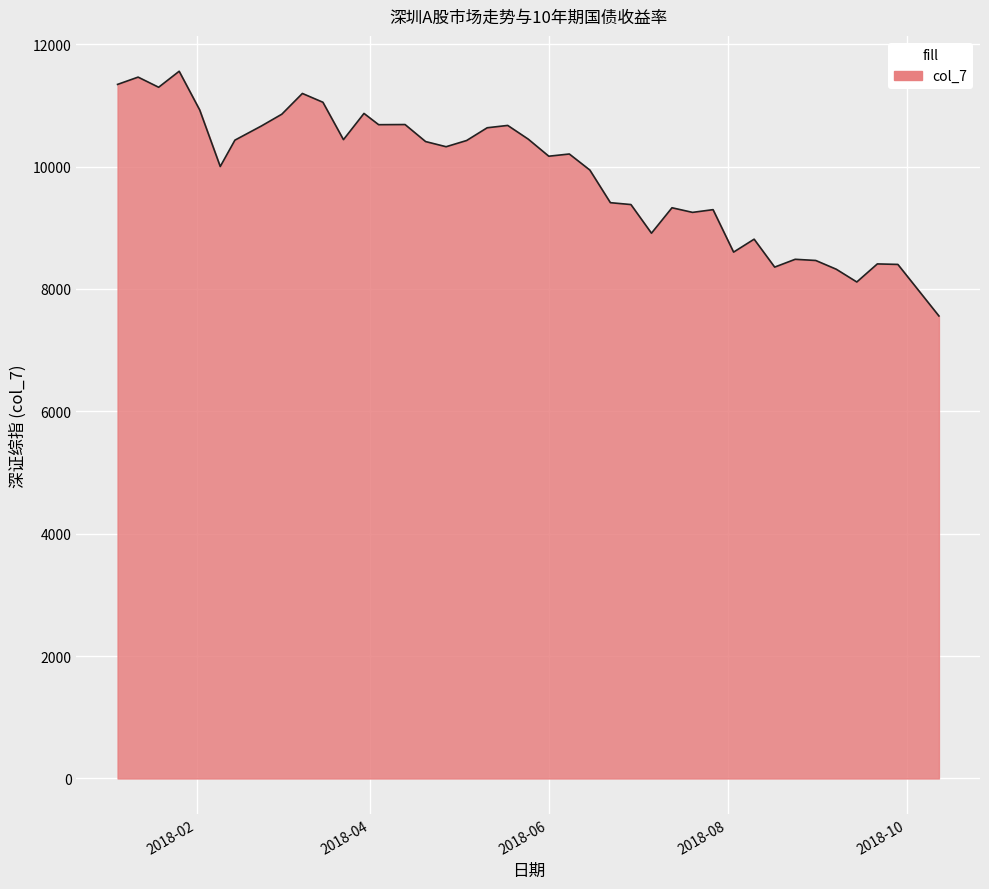

What is the smallest value displayed?

7558.3